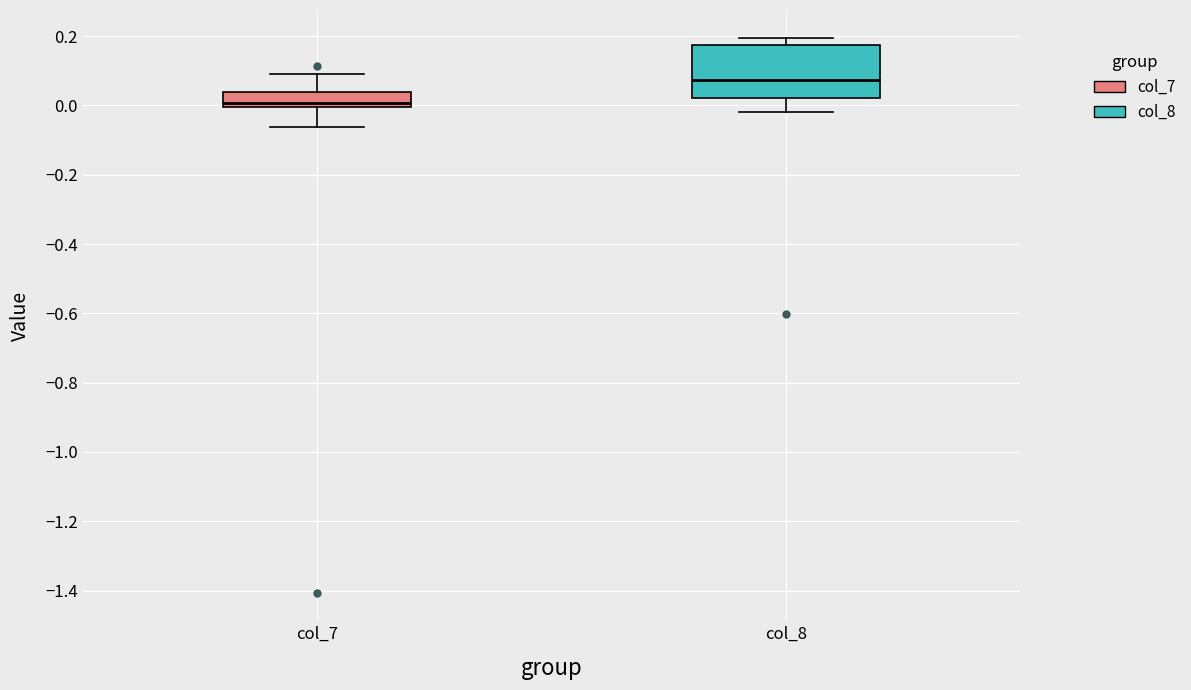

Which box's median line is the highest?

col_8